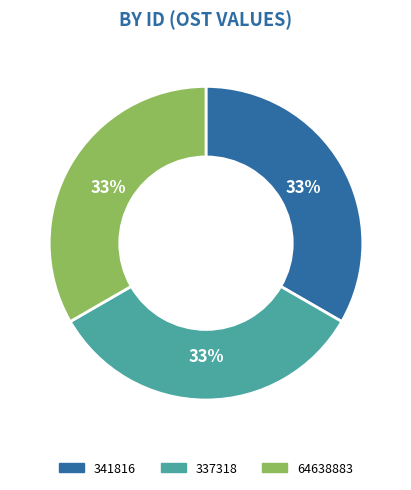

Is there any slice that represents more than half of the pie?

No